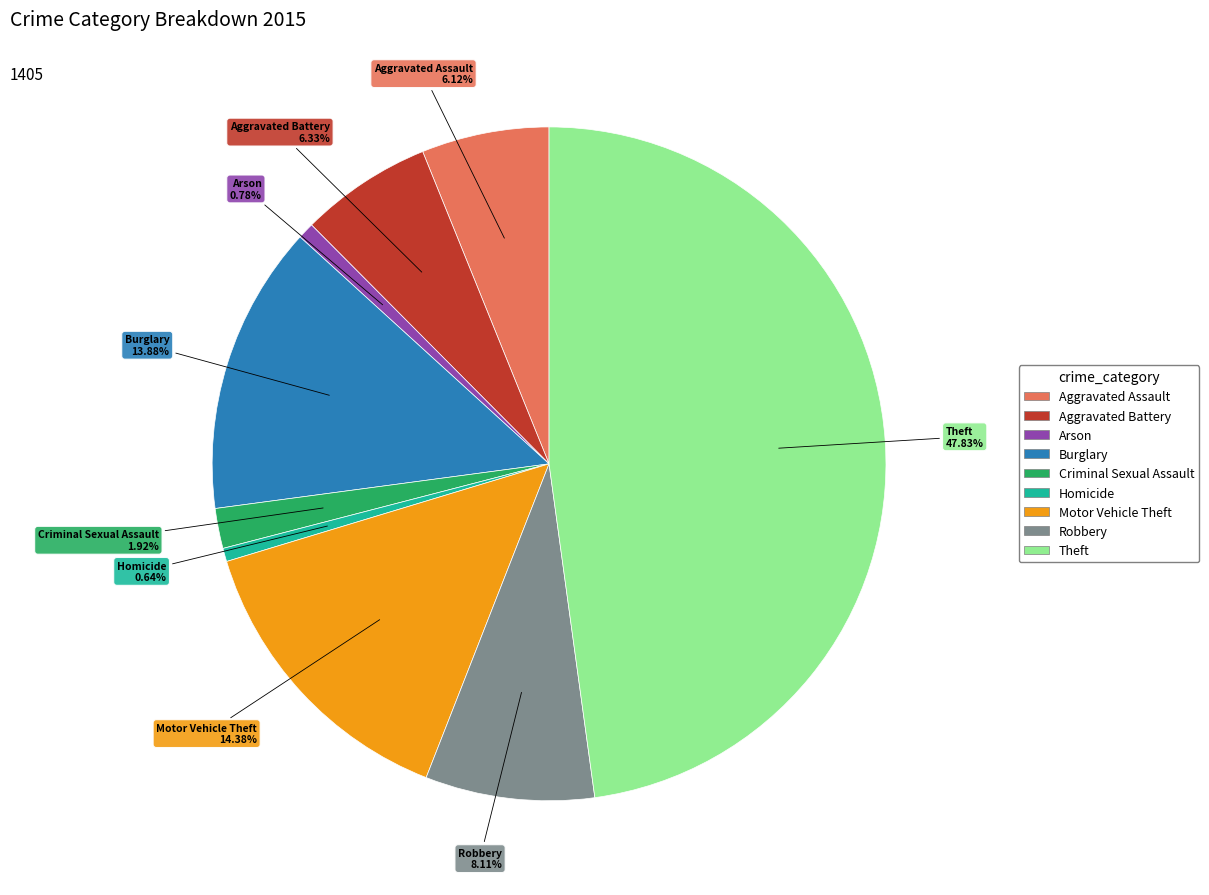

Is the sum of Theft and Aggravated Battery greater than half?

Yes